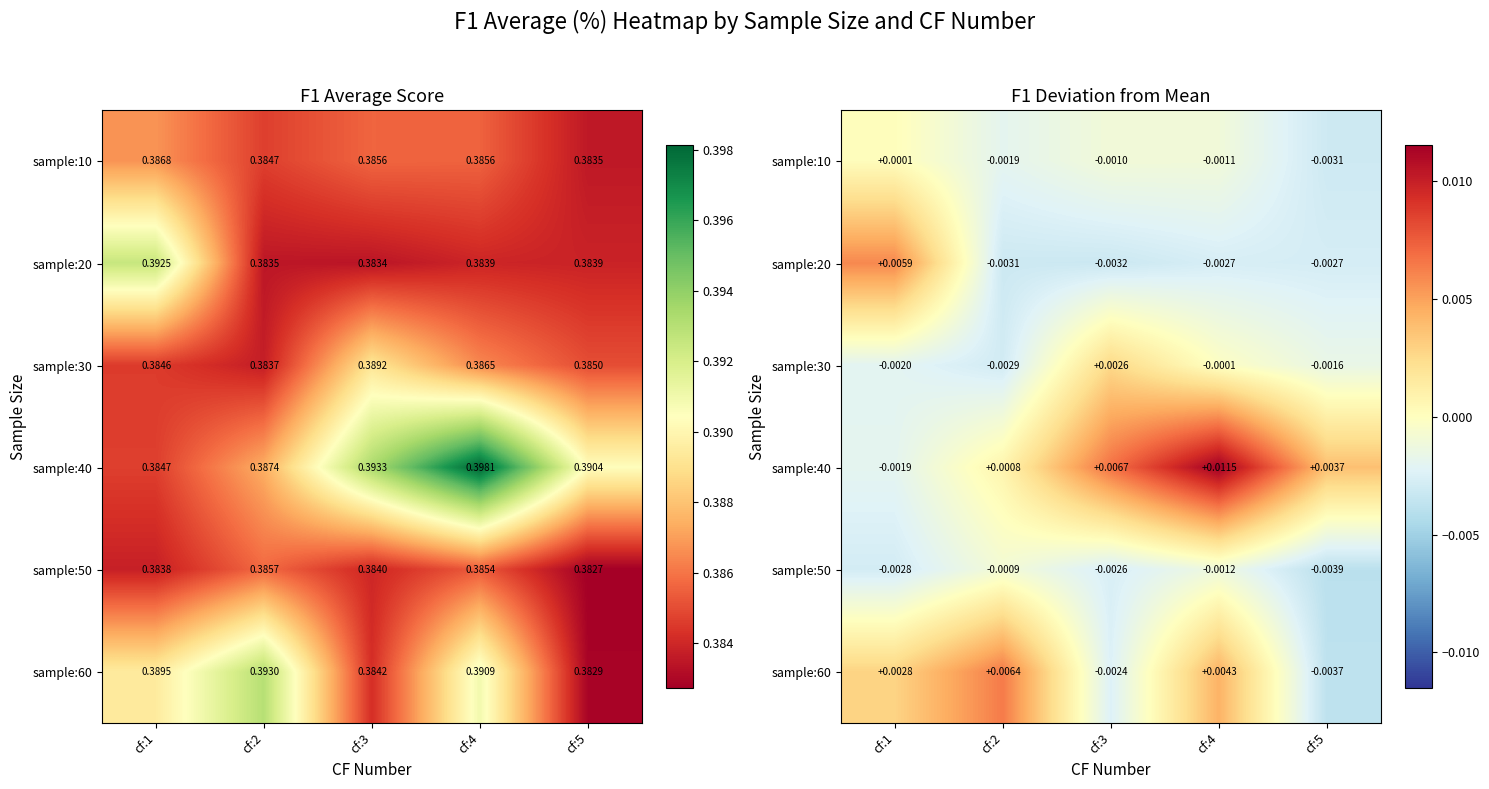

At which category is the sum across all series the highest?

cf:4